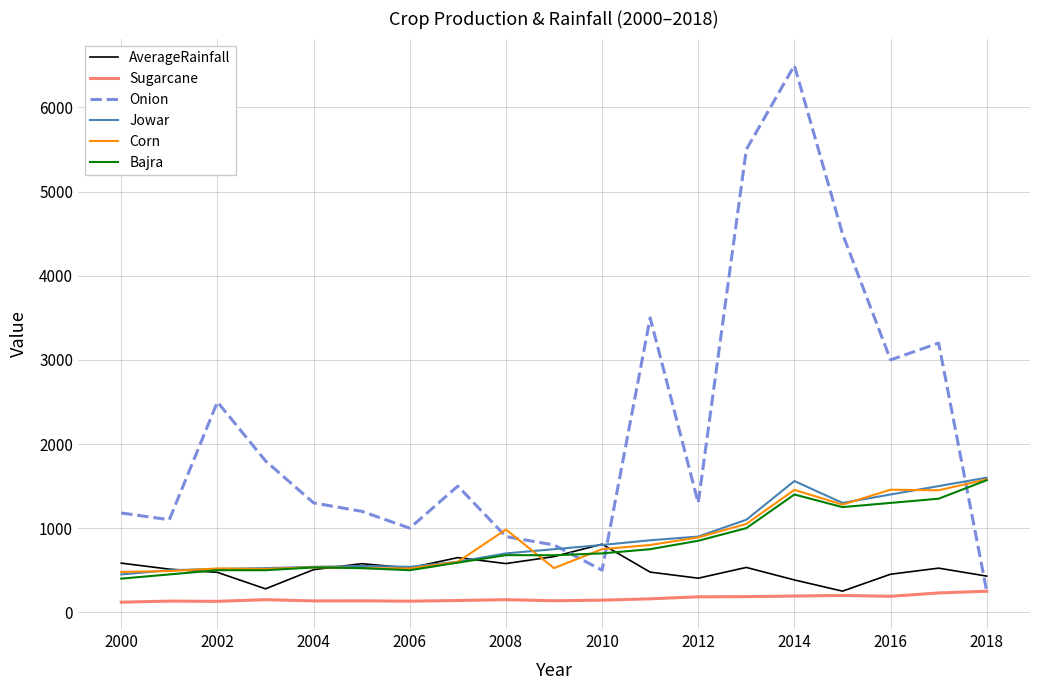

True or false: Onion and Bajra intersect in this chart.

True